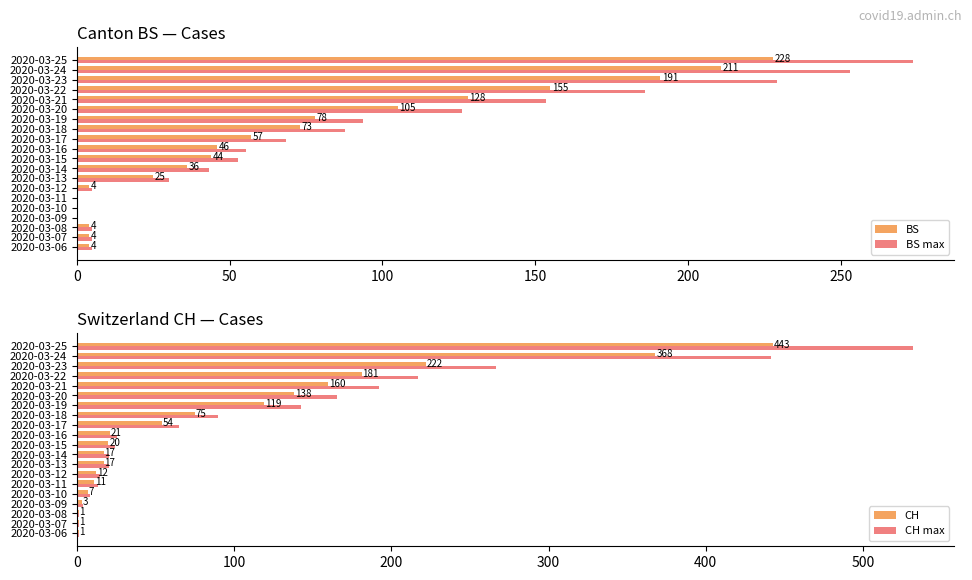

Which series has the largest total across all categories?

CH max